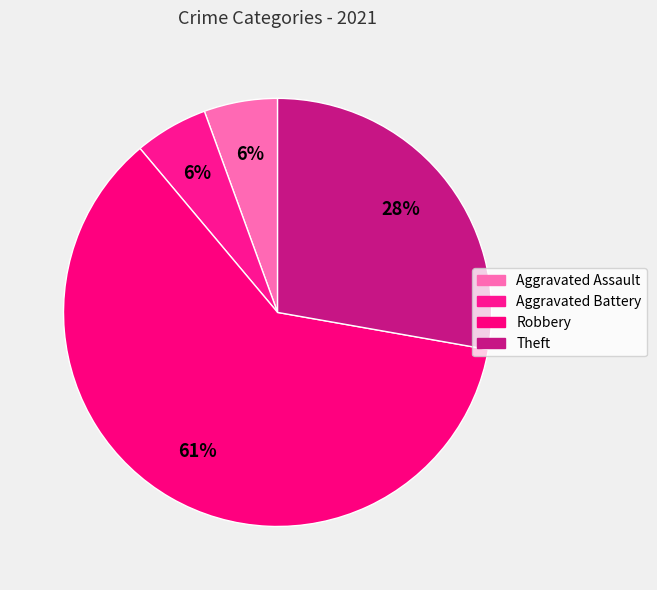

The Aggravated Assault slice represents 6% of the pie. True or false?

True